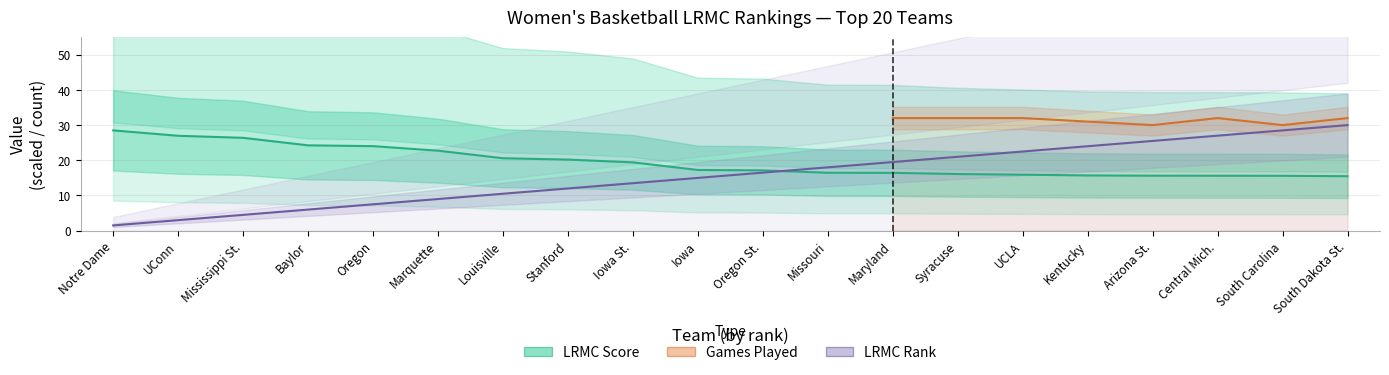

Which label corresponds to the smallest value in the chart?

Notre Dame